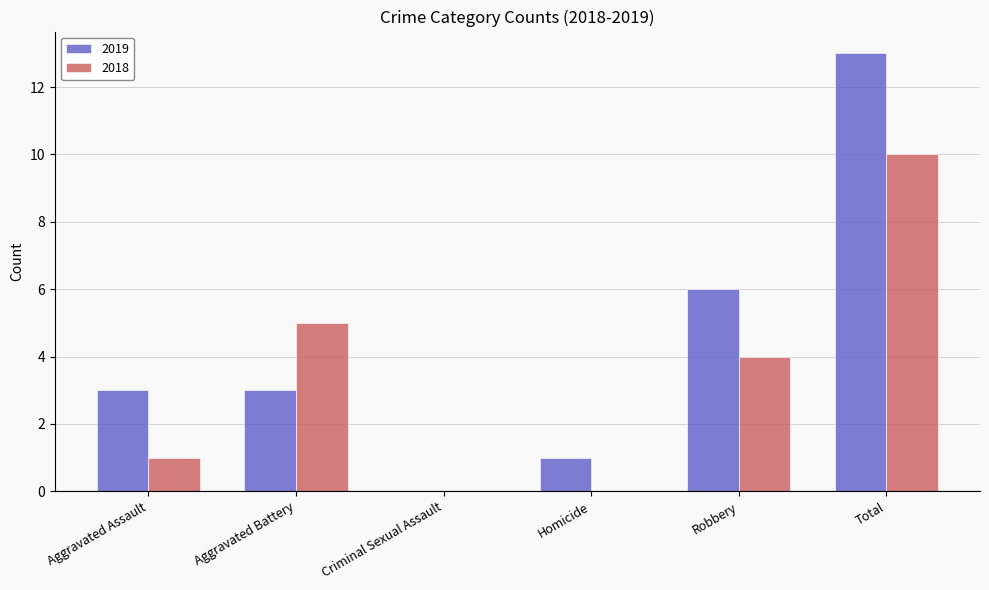

How many groups of bars are there?

6